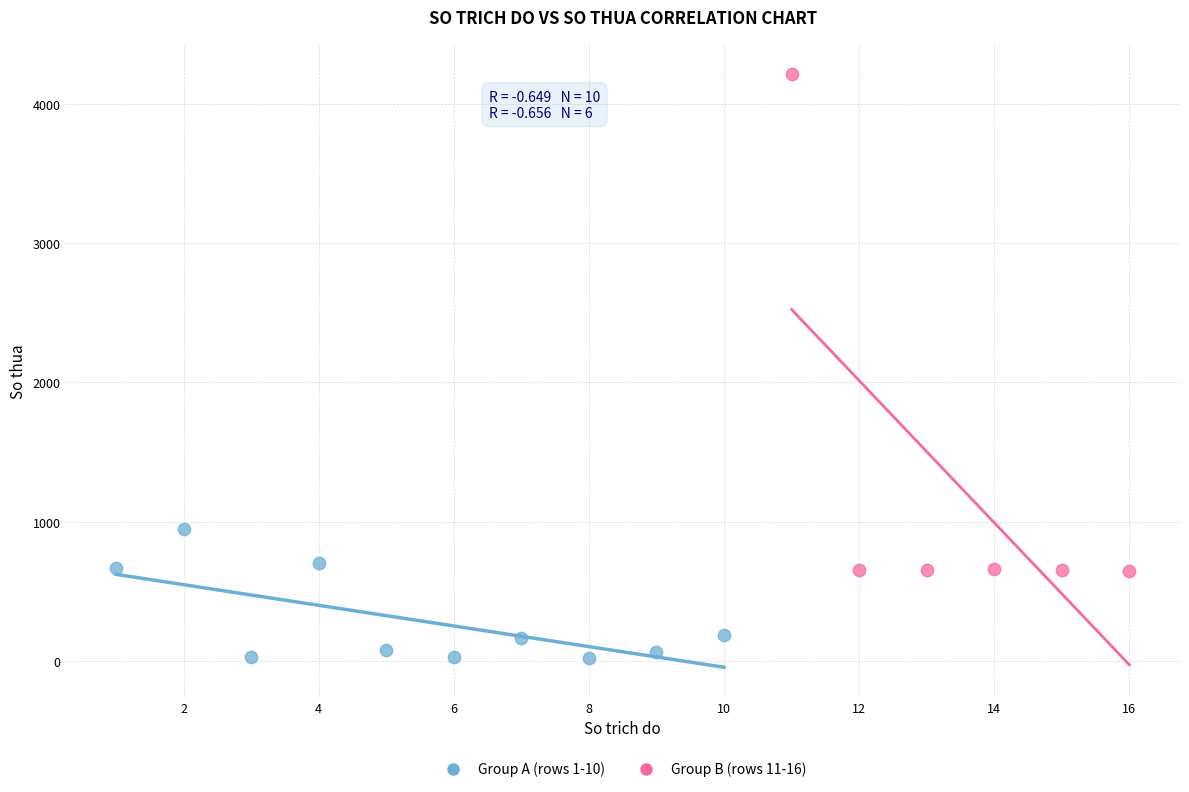

Which series contains the highest Y value?

Group B (rows 11-16)